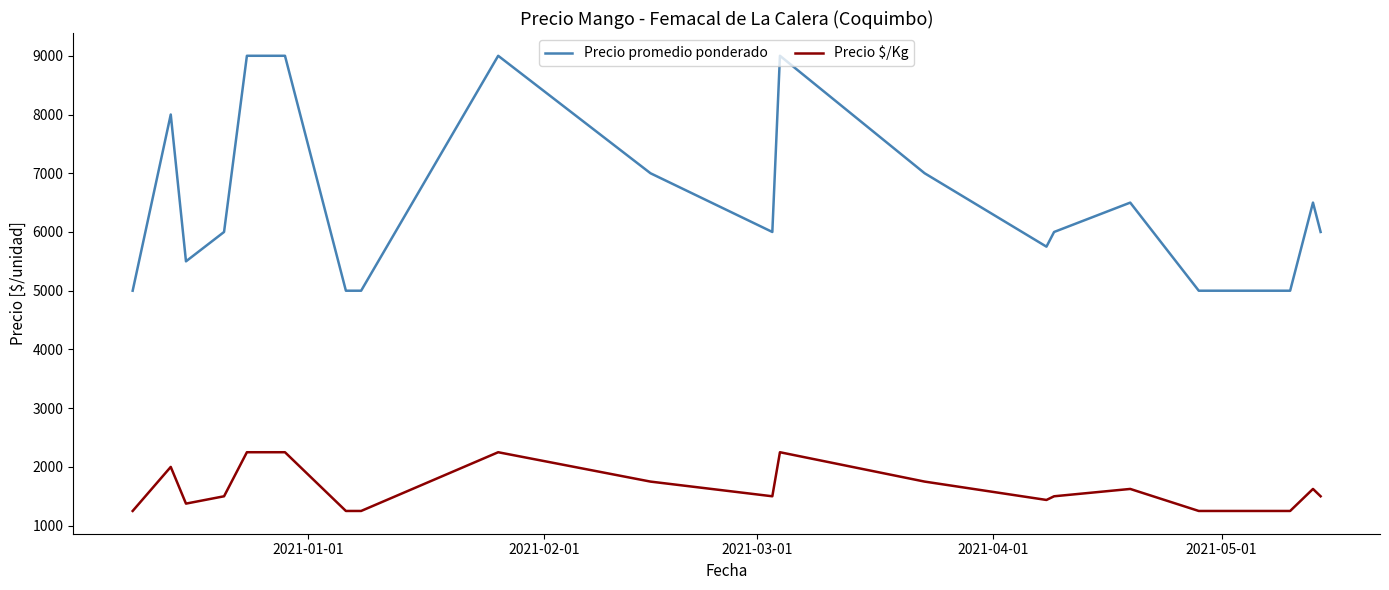

Rank the series by their average value, from lowest to highest.

Precio $/Kg, Precio promedio ponderado